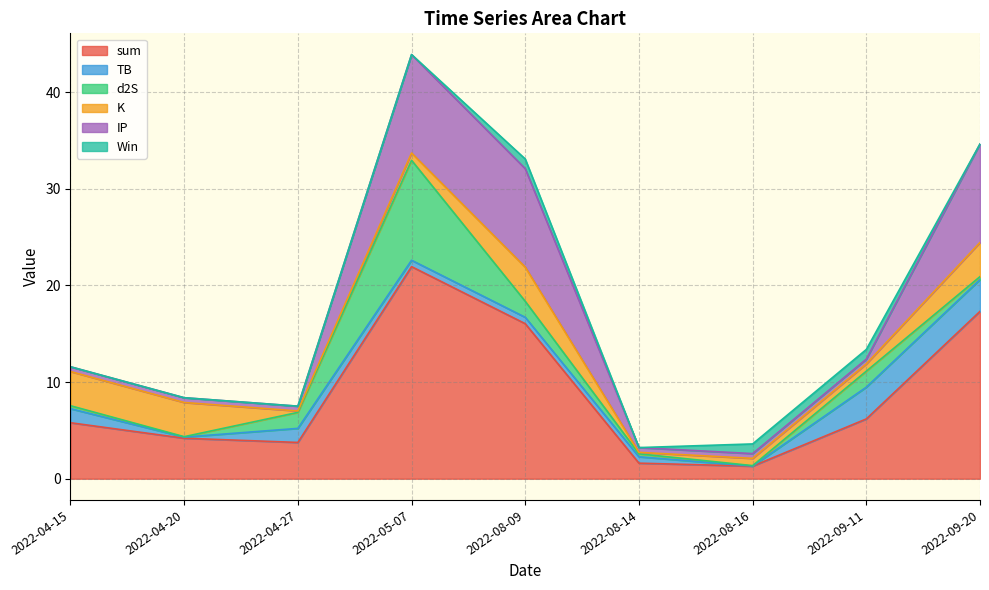

Between 2022-08-16 and 2022-09-11, which series saw the biggest shift?

sum